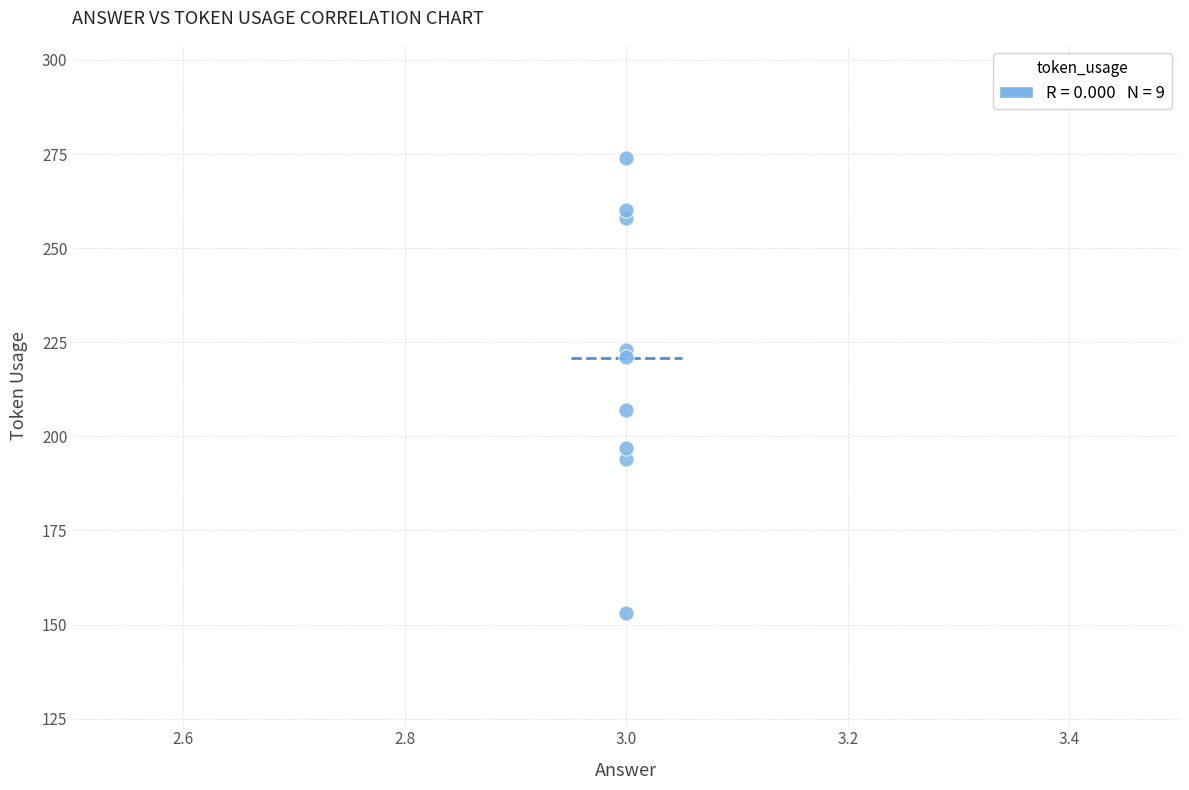

What Y value in the scatter plot is closest to 213?

207